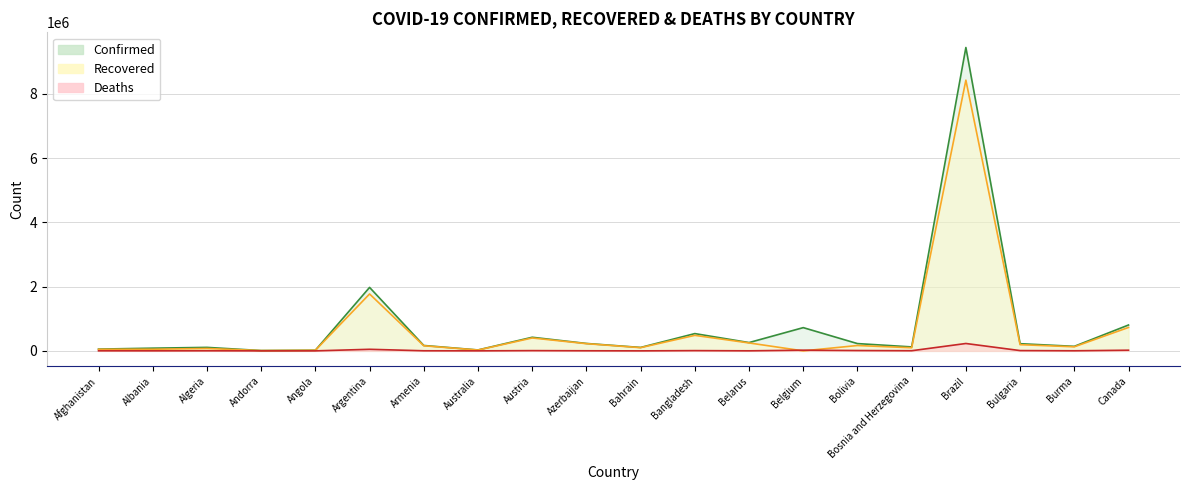

List the labels in order of Recovered value, largest first.

Brazil, Argentina, Canada, Bangladesh, Austria, Belarus, Azerbaijan, Bulgaria, Bolivia, Armenia, Burma, Bahrain, Bosnia and Herzegovina, Algeria, Albania, Afghanistan, Australia, Angola, Andorra, Belgium